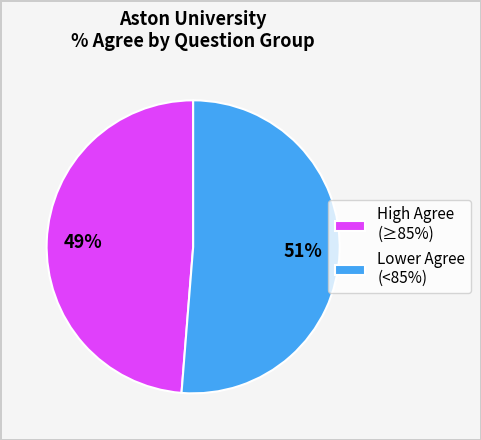

Rank the categories by value from highest to lowest.

Lower Agree (<85%), High Agree (≥85%)